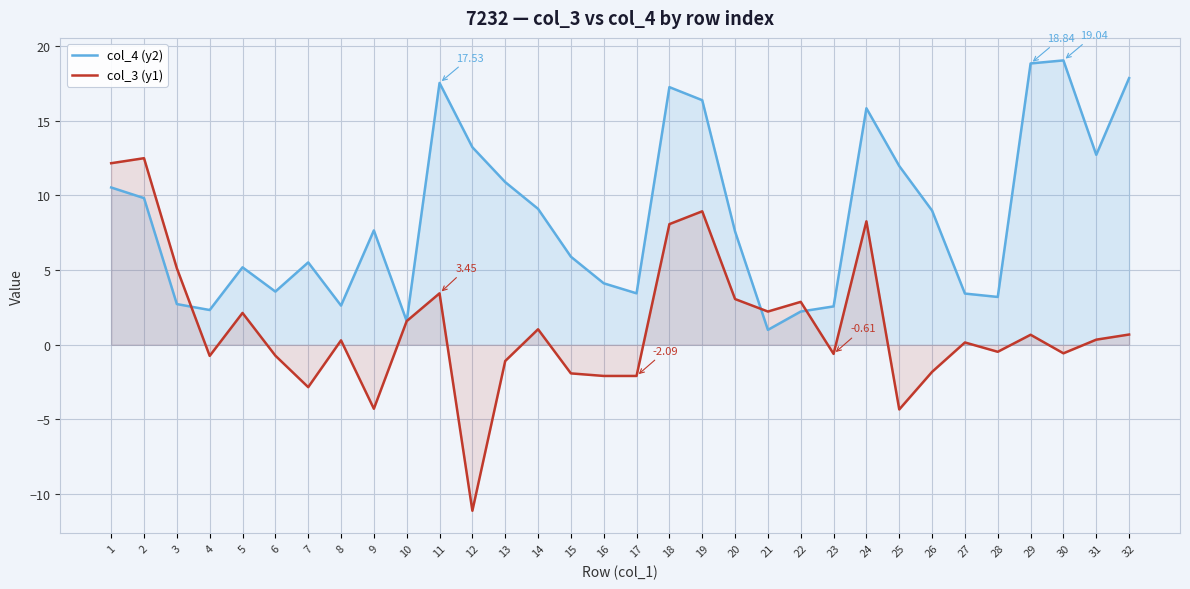

Which category has the highest value in the col_4 (y2) series?

30